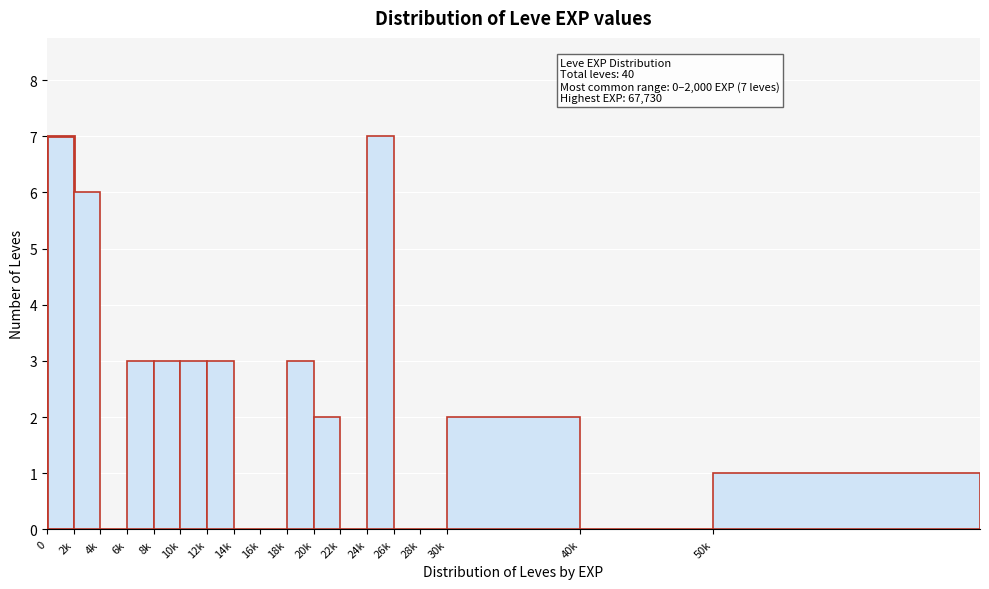

Reading right to left, transcribe all the data shown in this chart.

50k=1	40k=0	30k=2	28k=0	26k=0	24k=7	22k=0	20k=2	18k=3	16k=0	14k=0	12k=3	10k=3	8k=3	6k=3	4k=0	2k=6	0=7